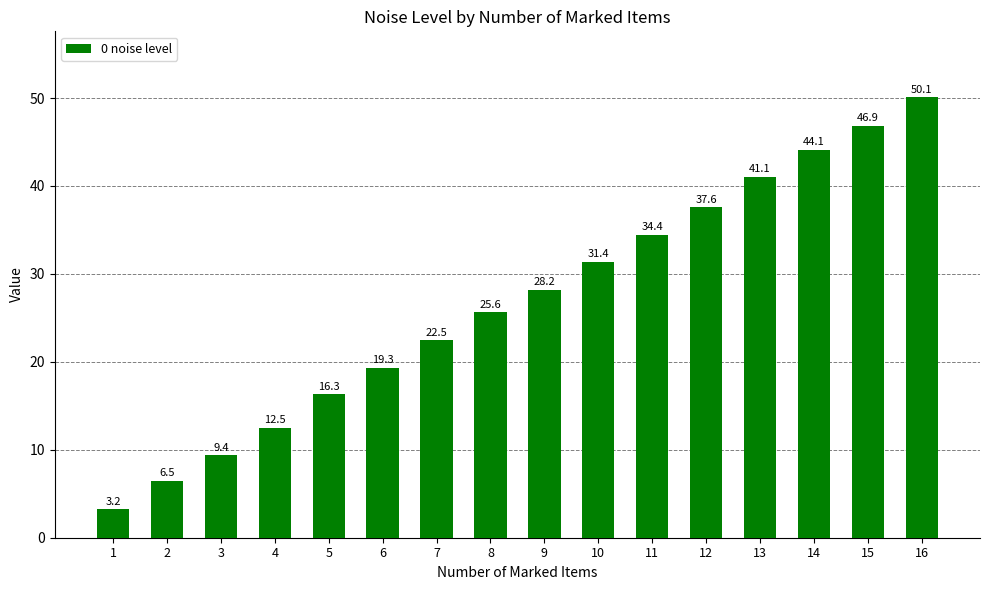

Are the bars grouped side by side (vs. stacked)?

No